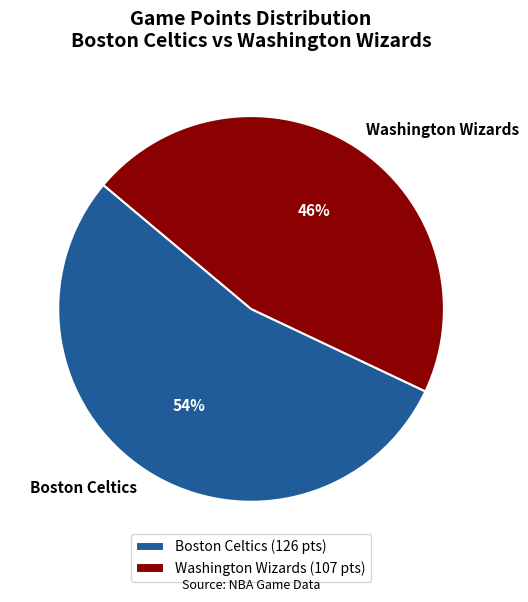

Which has a higher value, Boston Celtics (126 pts) or Washington Wizards (107 pts)?

Boston Celtics (126 pts)